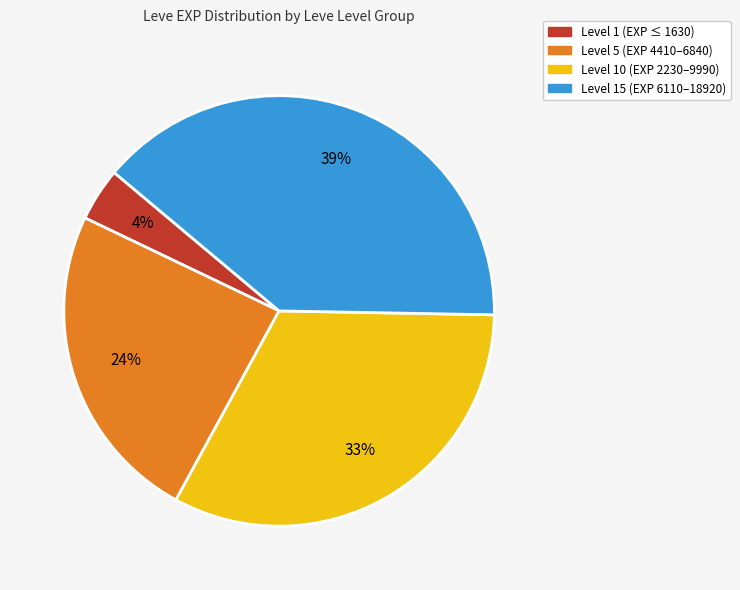

To the nearest percent, what is the difference between the largest and smallest slice percentages?

35%